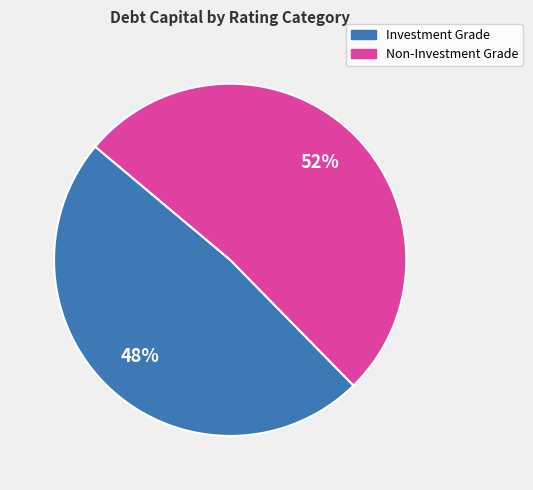

To the nearest percent, what is the average slice percentage?

50%